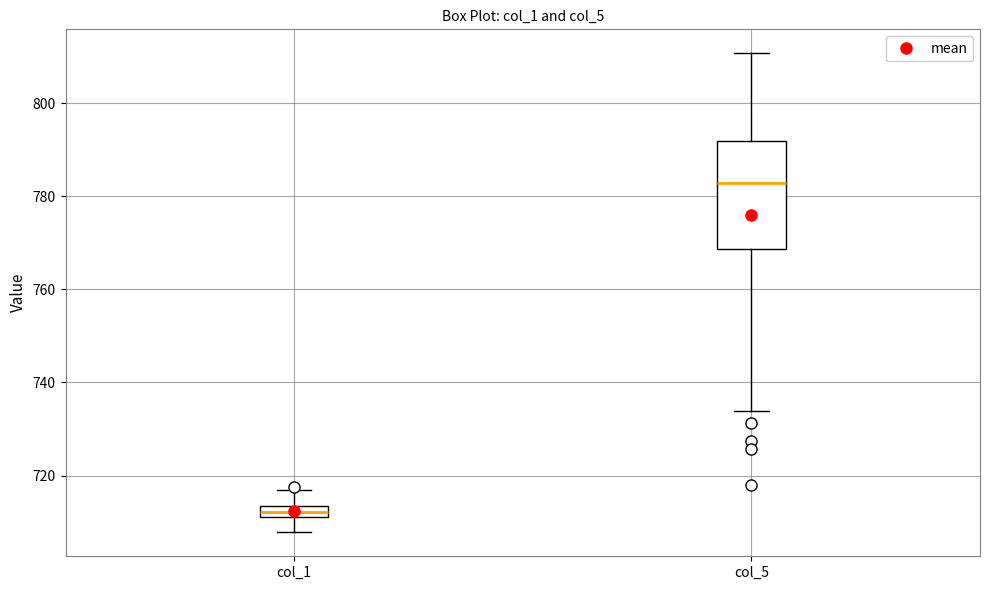

Which box's median line is the lowest?

col_1